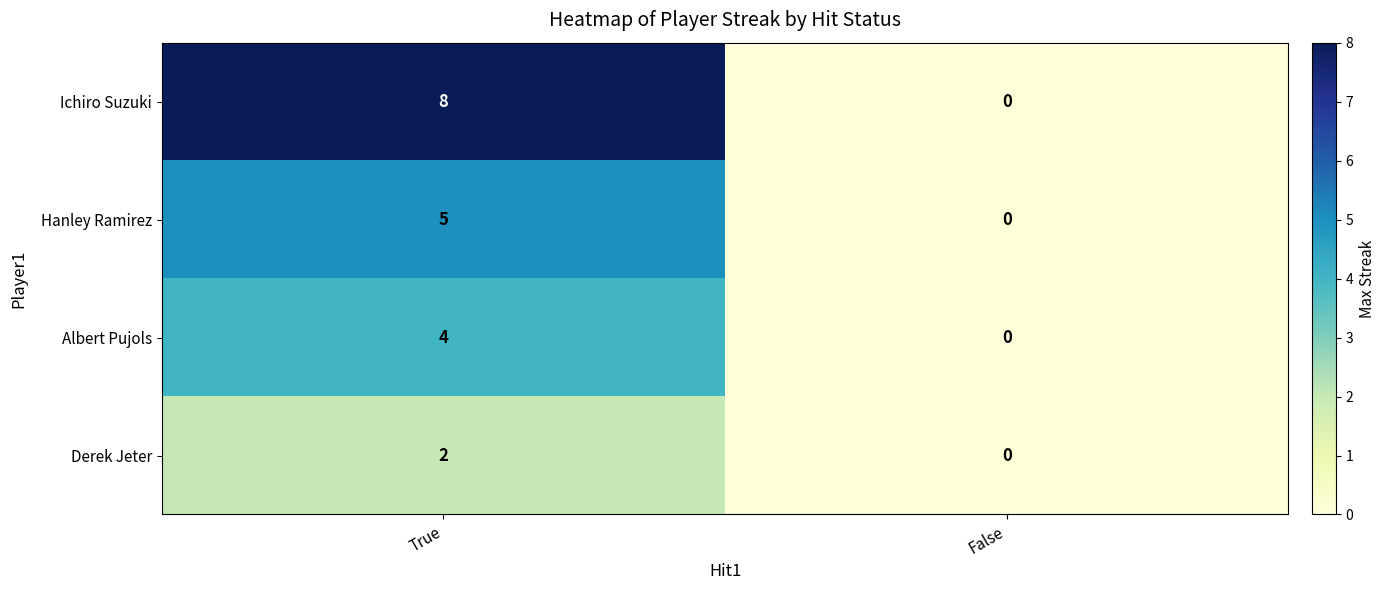

List the series in order of their peak value, highest first.

Ichiro Suzuki, Hanley Ramirez, Albert Pujols, Derek Jeter